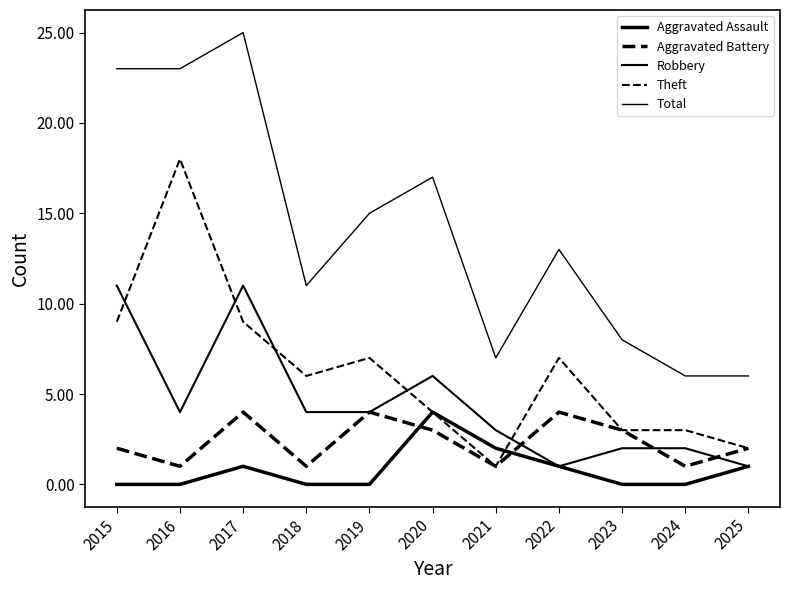

Does the chart have visible grid lines?

No